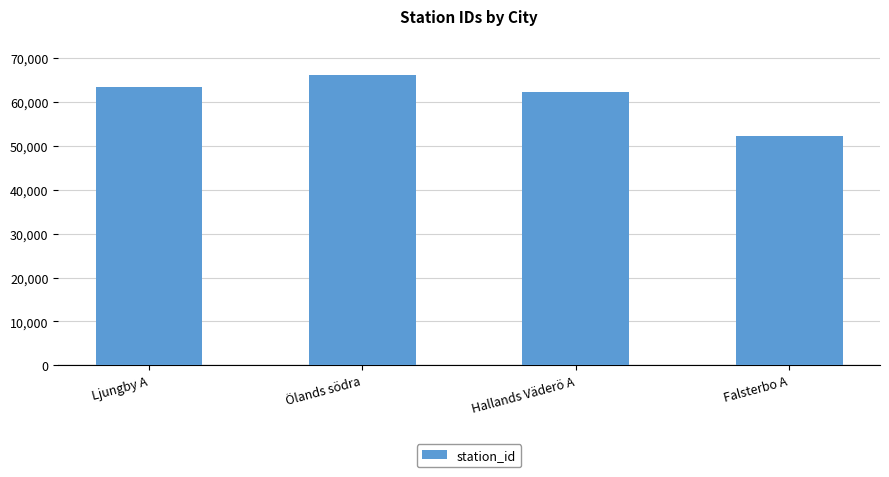

Reading left to right, transcribe all the data shown in this chart.

63510	66110	62260	52240